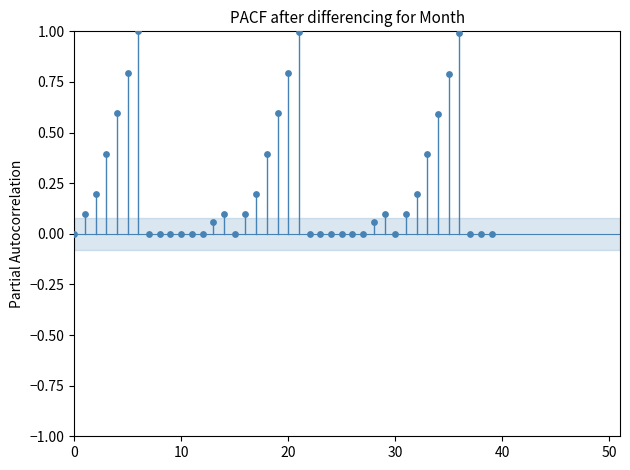

What is the range of Y values (max minus min)?

1.0